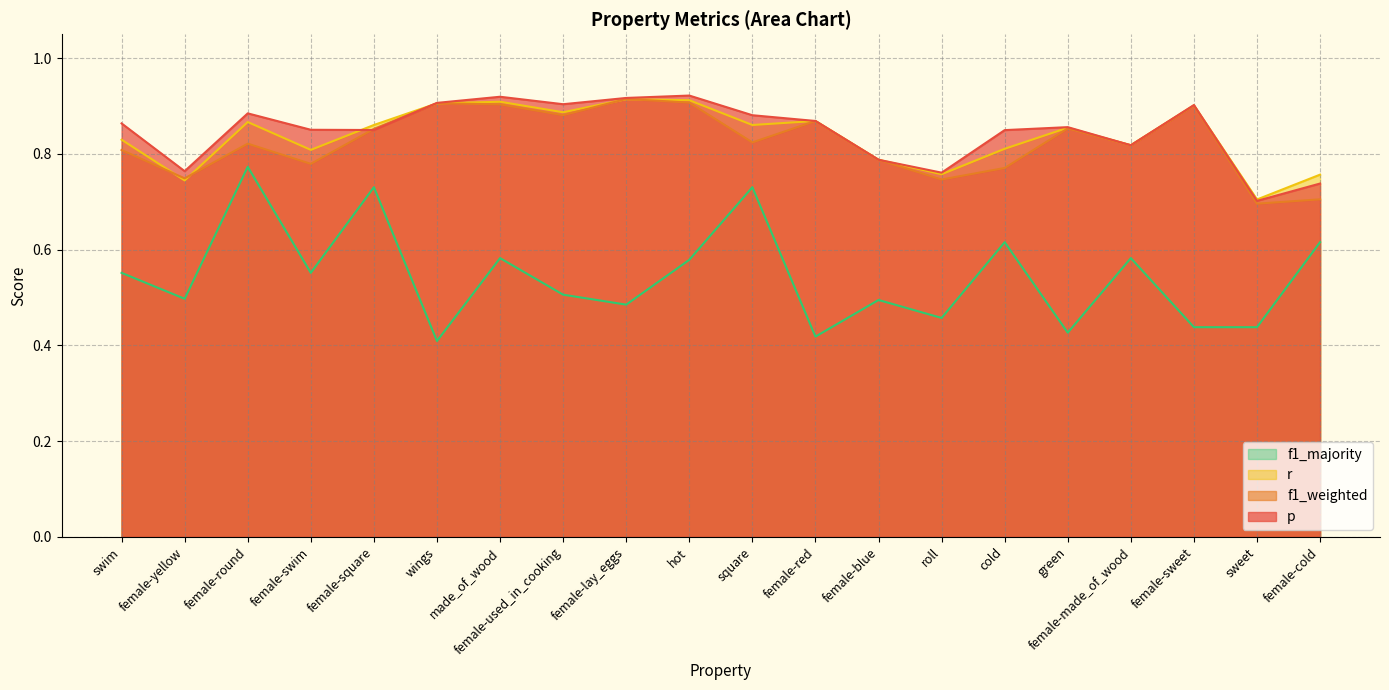

Does the chart have visible grid lines?

Yes